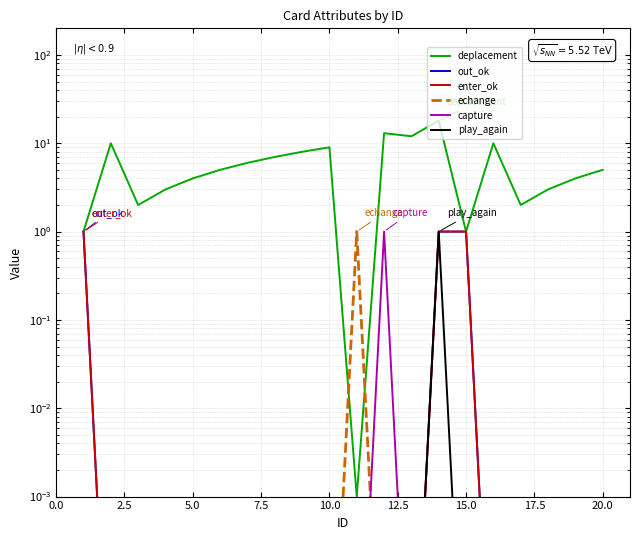

At how many categories does at least one series exceed 15?

1